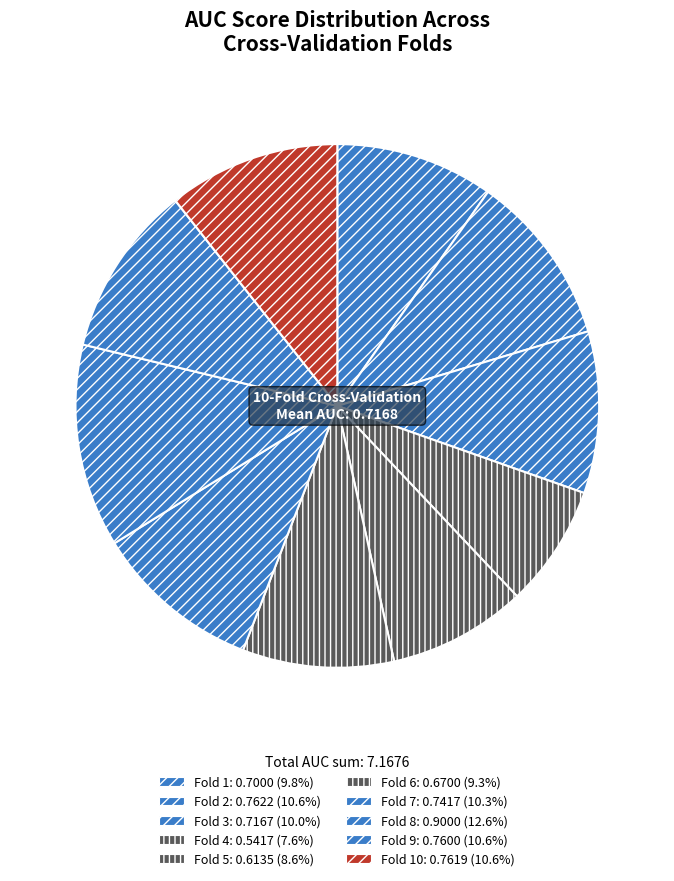

What is the largest slice in the pie chart?

Fold 8